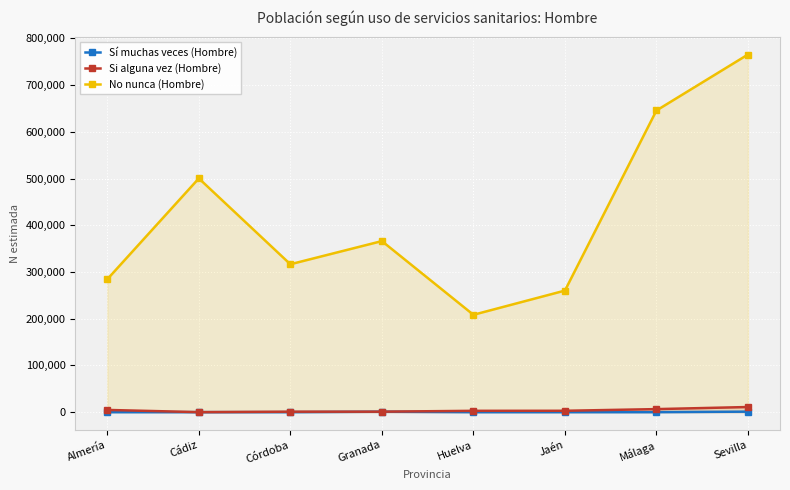

How many values in Sí muchas veces (Hombre) are above zero?

2